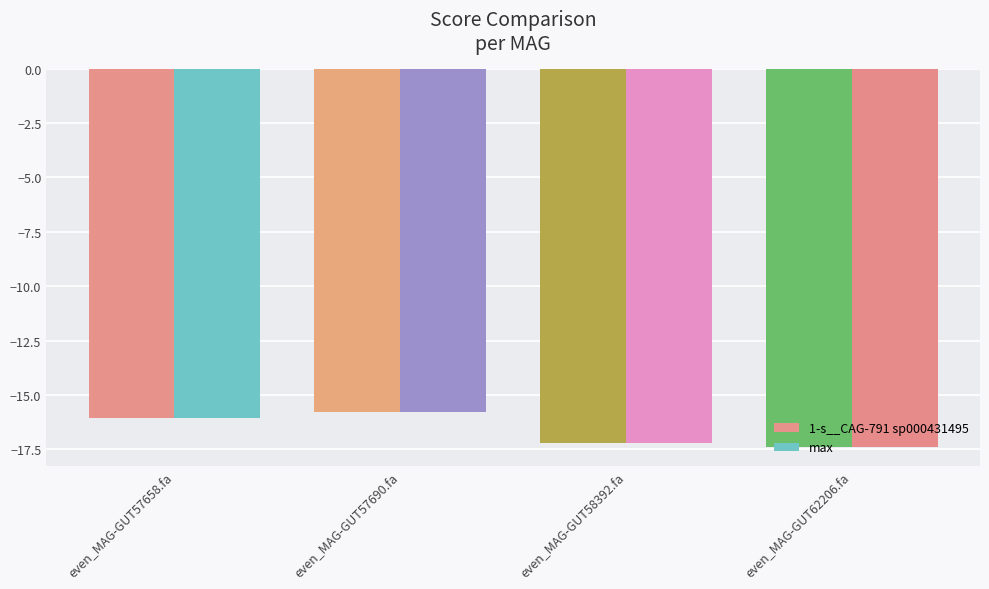

Does the chart contain any negative values?

Yes